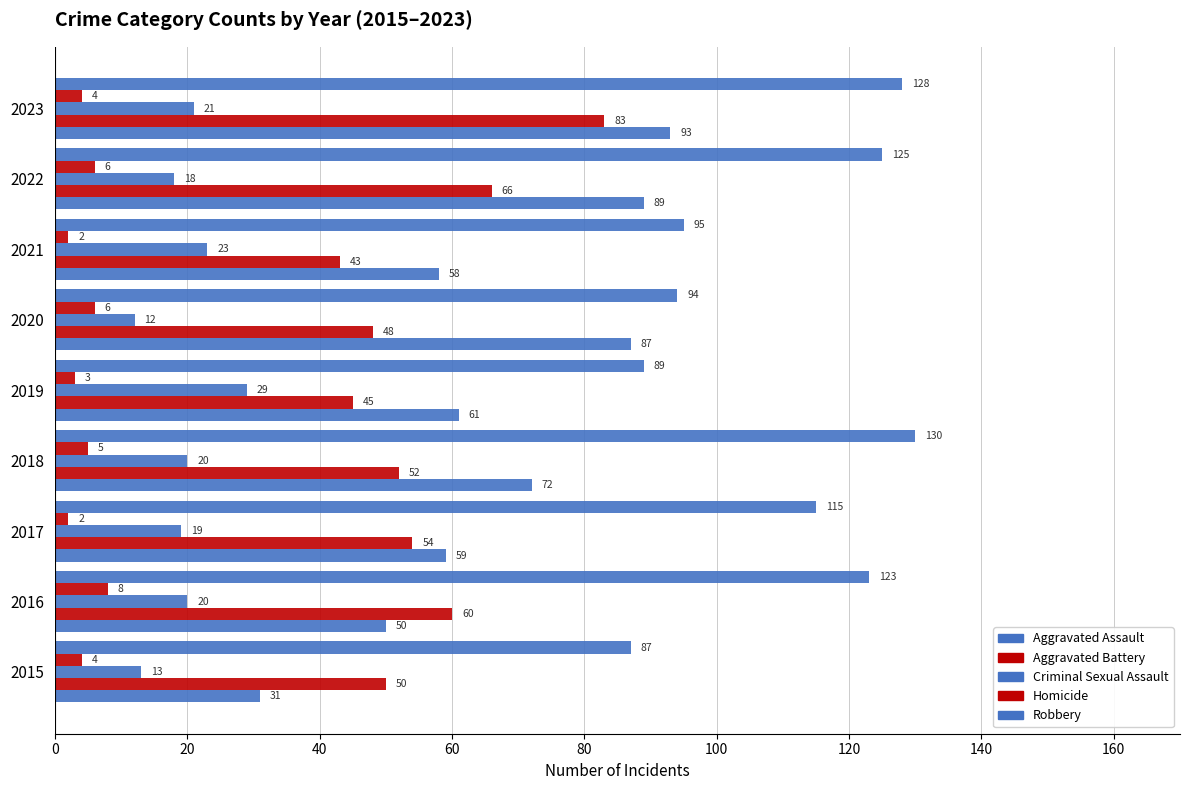

Reading left to right, transcribe all the data shown in this chart.

Aggravated Assault: 31	50	59	72	61	87	58	89	93
Aggravated Battery: 50	60	54	52	45	48	43	66	83
Criminal Sexual Assault: 13	20	19	20	29	12	23	18	21
Homicide: 4	8	2	5	3	6	2	6	4
Robbery: 87	123	115	130	89	94	95	125	128